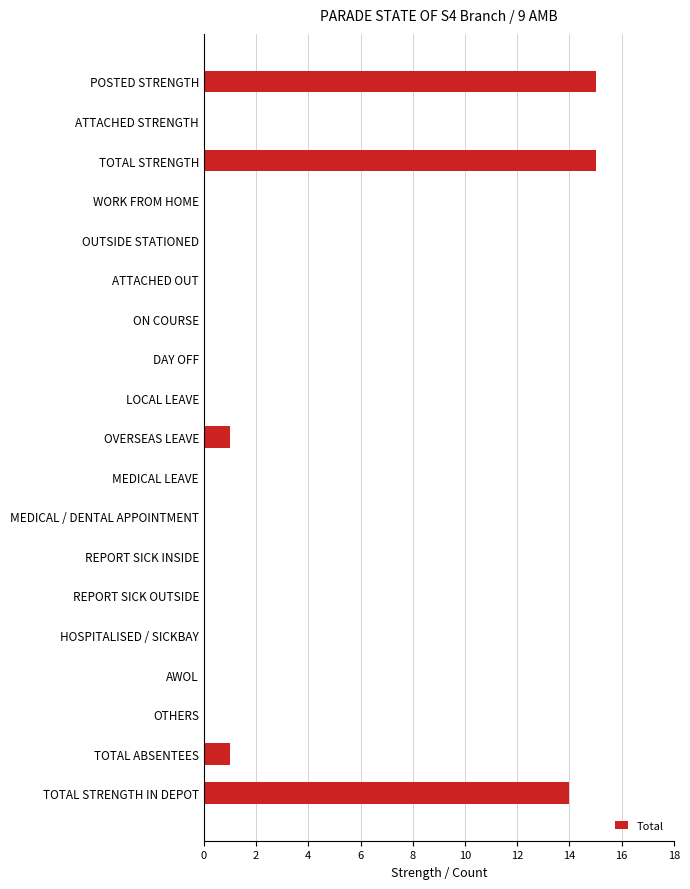

Reading bottom to top, extract all data points from this chart.

TOTAL STRENGTH IN DEPOT=14	TOTAL ABSENTEES=1	OTHERS=0	AWOL=0	HOSPITALISED / SICKBAY=0	REPORT SICK OUTSIDE=0	REPORT SICK INSIDE=0	MEDICAL / DENTAL APPOINTMENT=0	MEDICAL LEAVE=0	OVERSEAS LEAVE=1	LOCAL LEAVE=0	DAY OFF=0	ON COURSE=0	ATTACHED OUT=0	OUTSIDE STATIONED=0	WORK FROM HOME=0	TOTAL STRENGTH=15	ATTACHED STRENGTH=0	POSTED STRENGTH=15